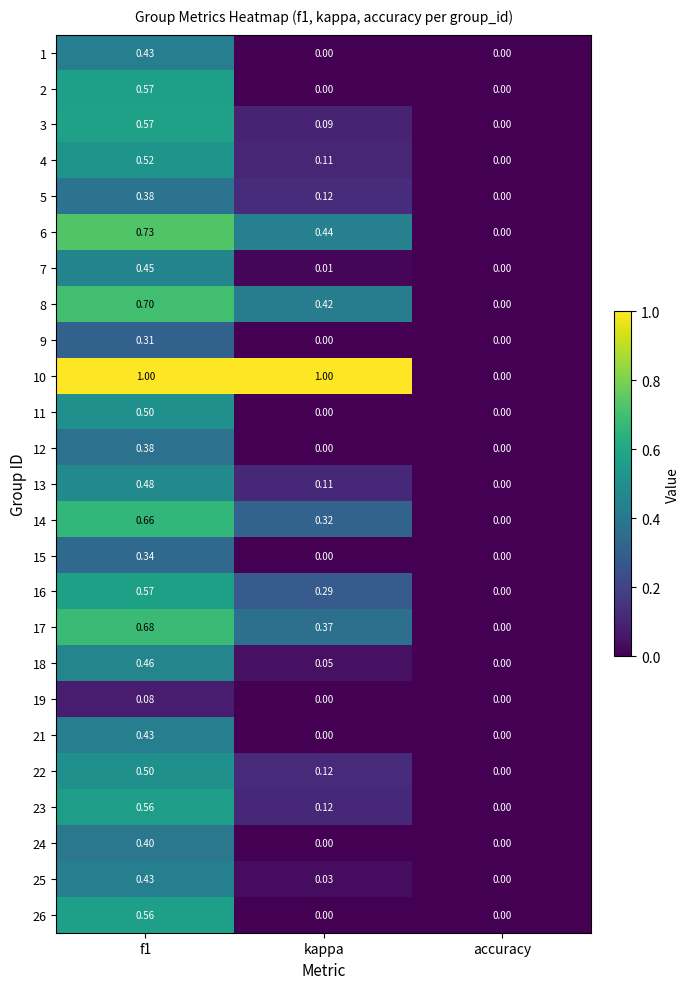

How many values in 12 are above zero?

1